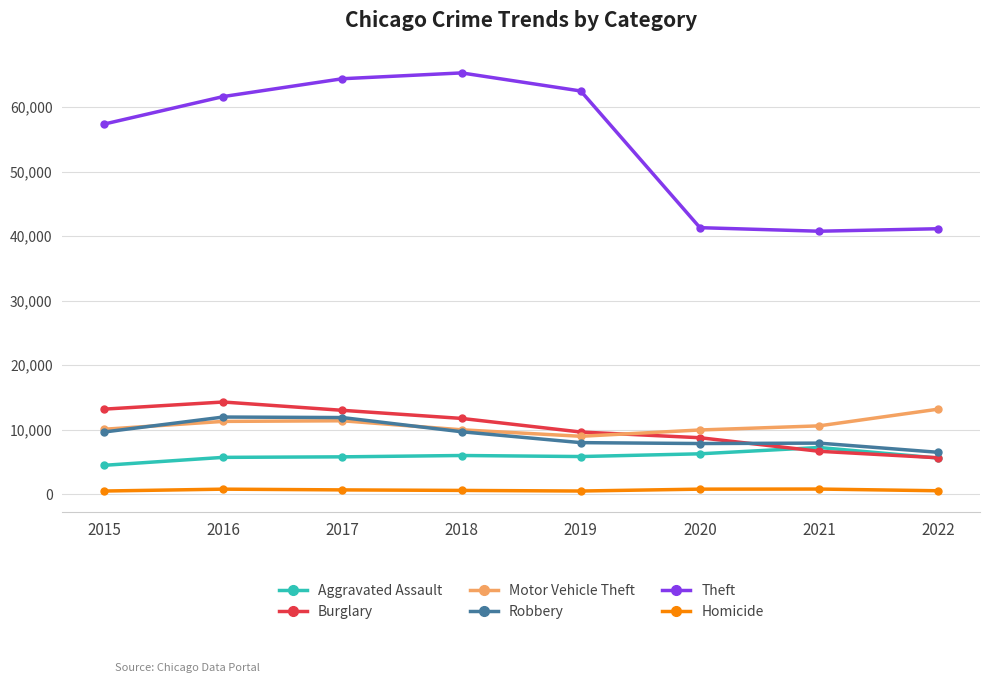

True or false: Aggravated Assault and Burglary intersect in this chart.

True